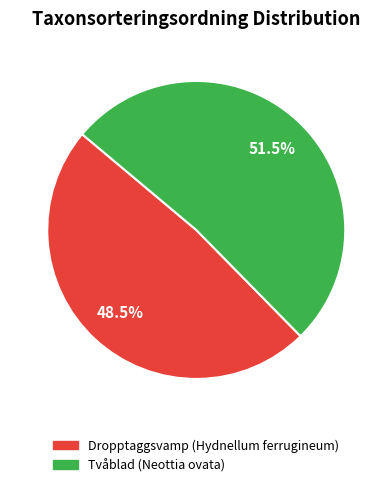

Combined, what portion of the pie is Tvåblad (Neottia ovata) and Dropptaggsvamp (Hydnellum ferrugineum)?

100.0%